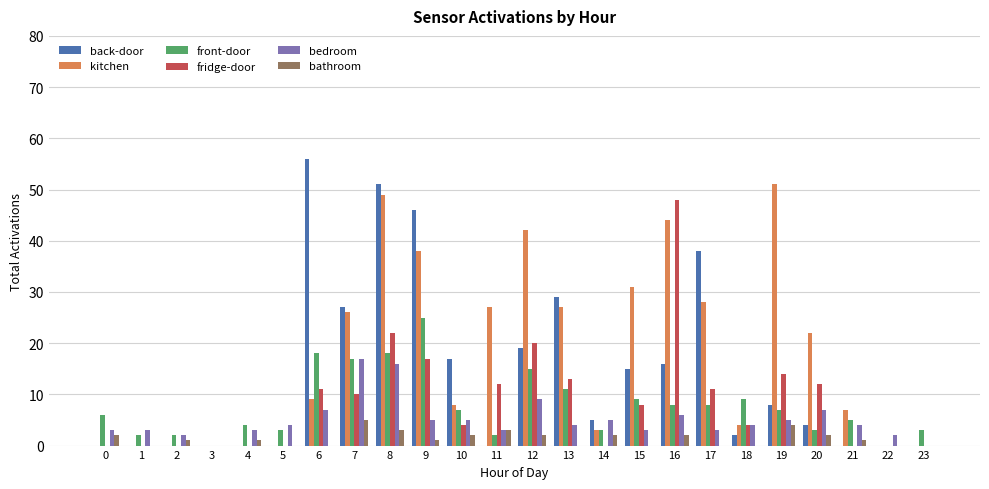

Is it true that back-door equals 26 at 6?

False